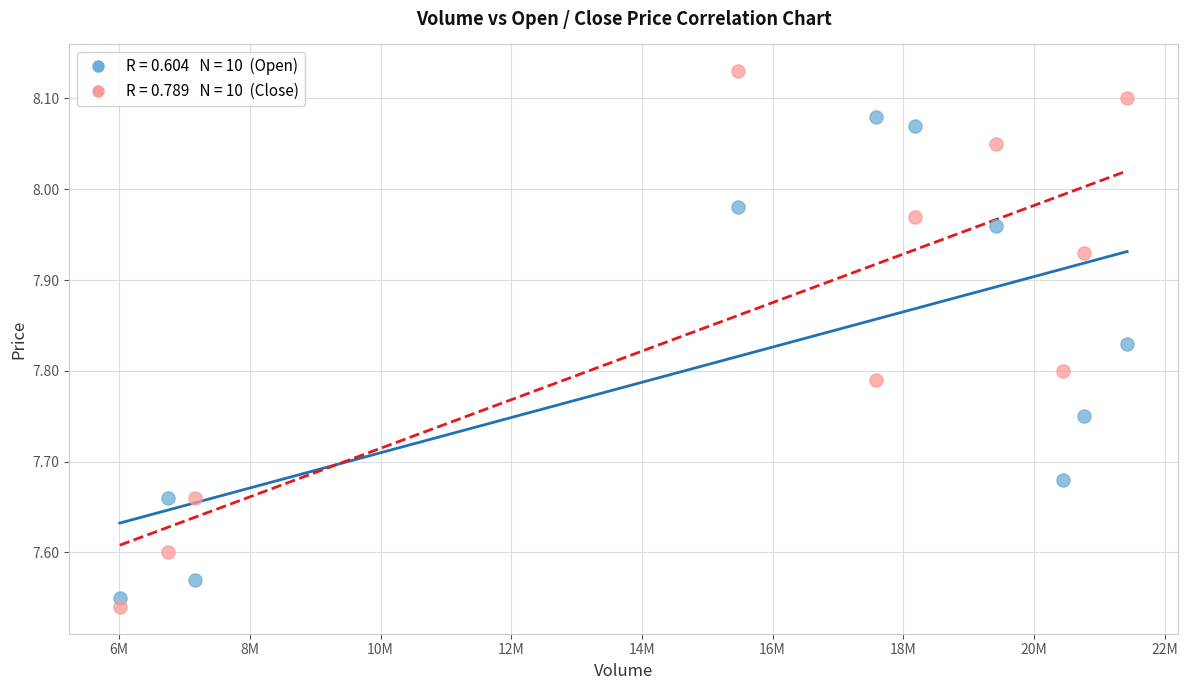

Across all data points, what is the range of X values (max minus min)?

15420132.0